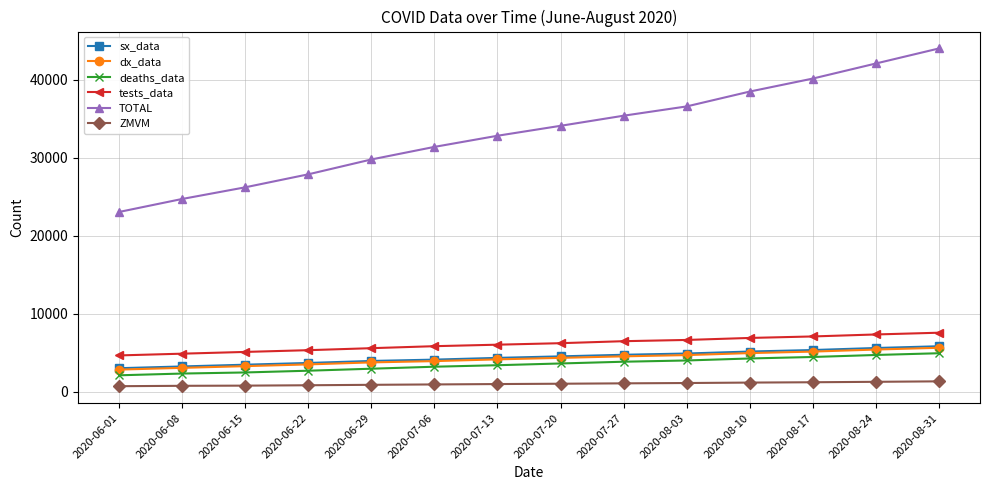

True or false: tests_data and sx_data cross at least once.

False